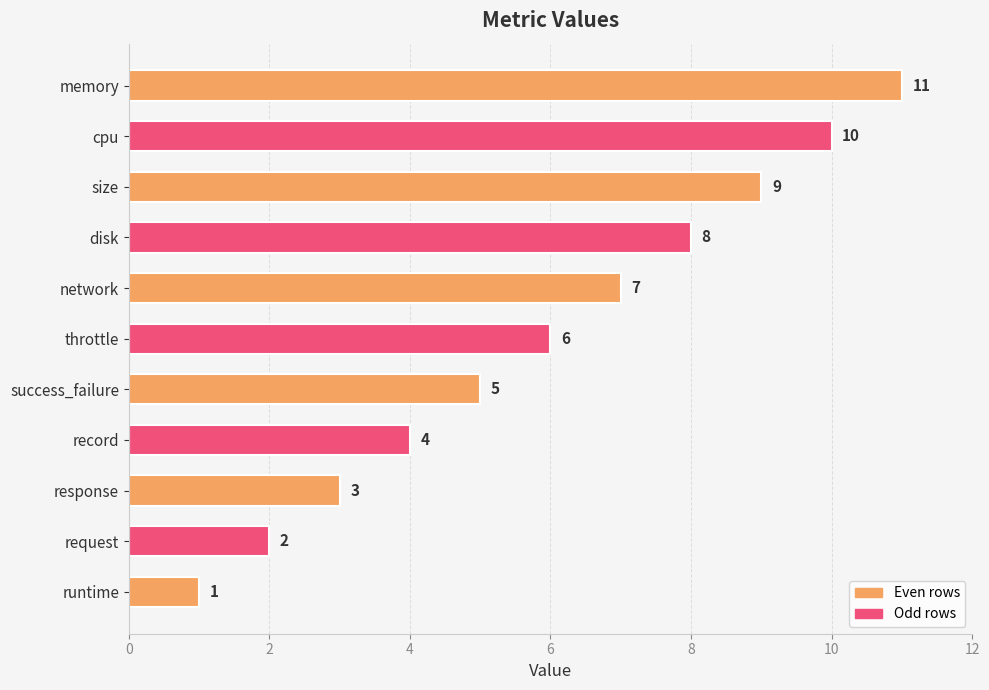

What value does the data have at disk, to the nearest 10?

10